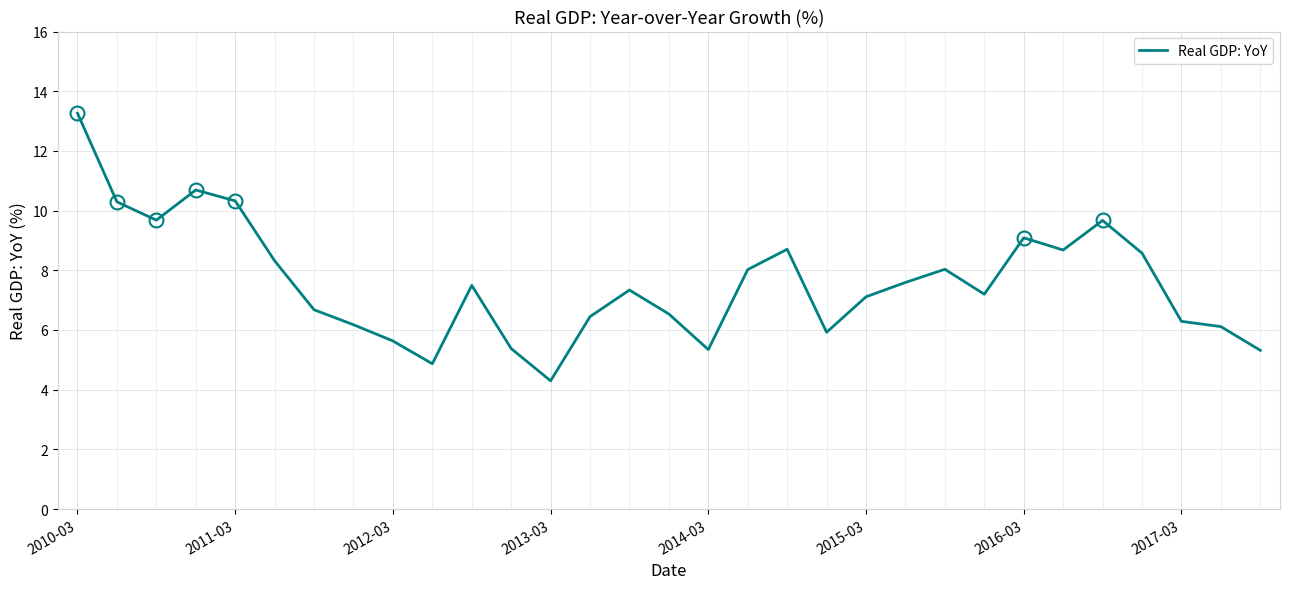

What is the difference between the maximum and second lowest values?

8.4